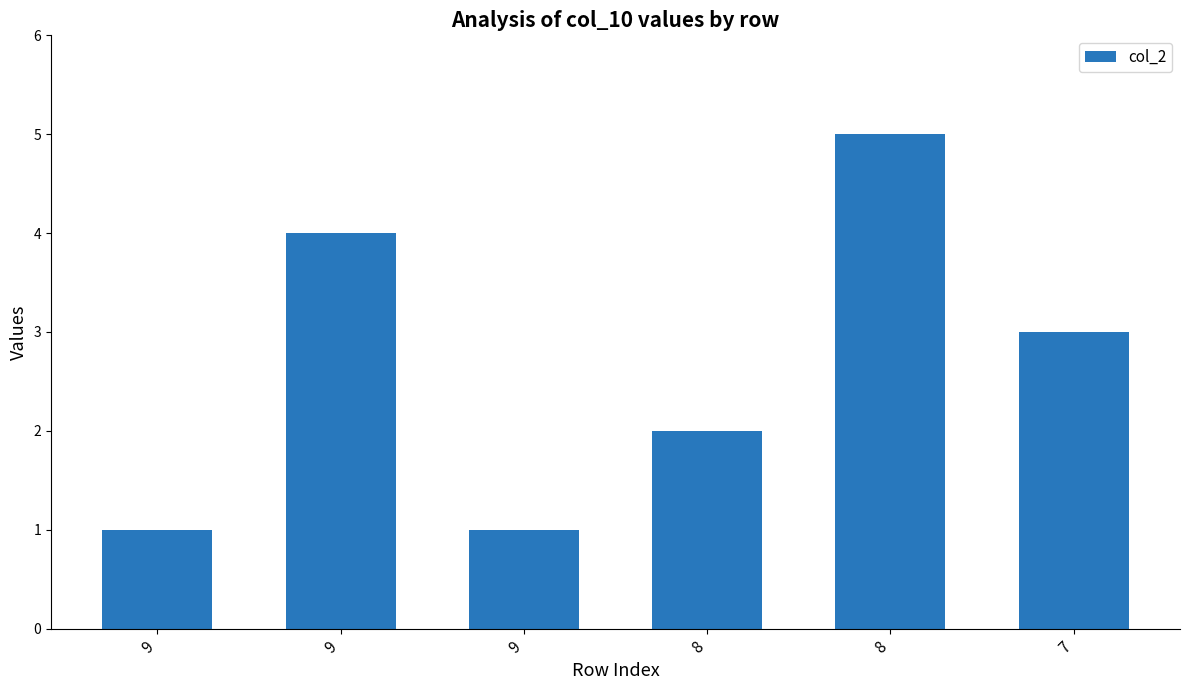

List the labels in order of value, largest first.

8, 9, 7, 8, 9, 9